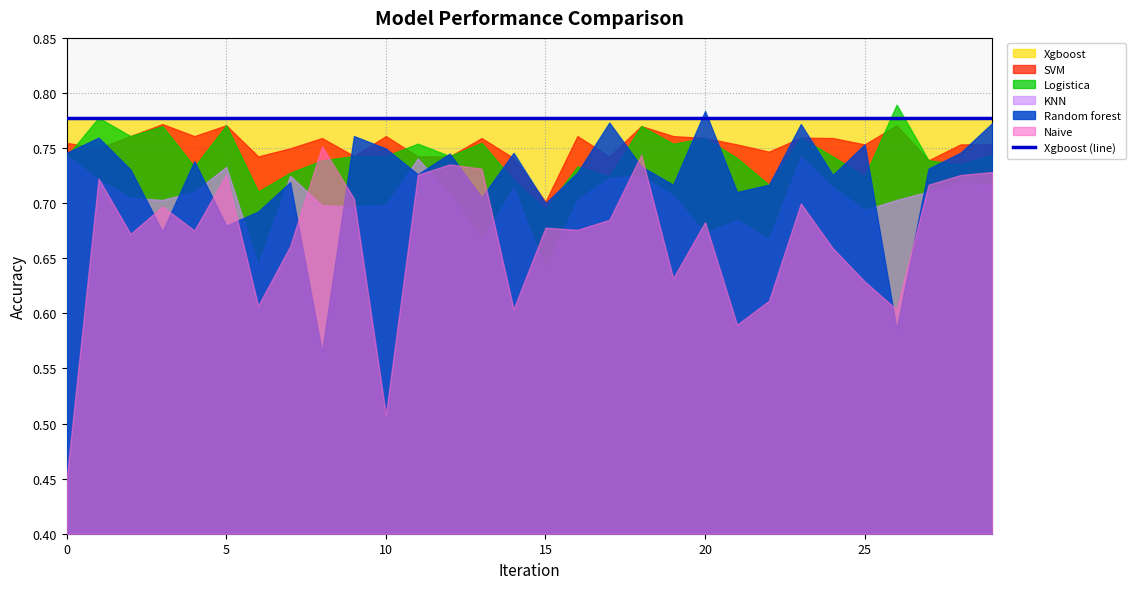

At 13, list the series in order from largest to smallest.

Xgboost, SVM, Logistica, Naive, Random forest, KNN